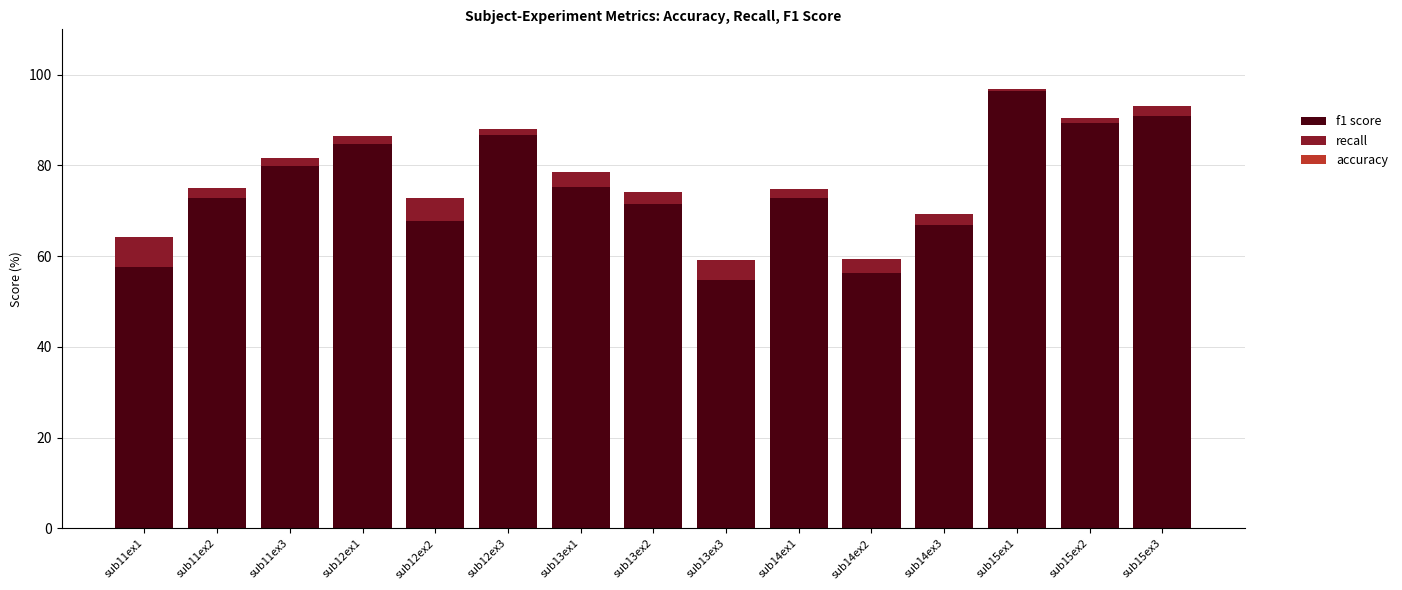

Which category has the highest value in the f1 score series?

sub15ex1